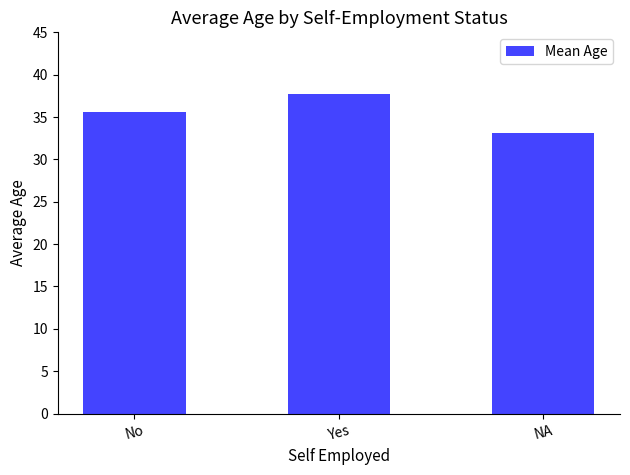

Reading right to left, extract all data points from this chart.

NA=33.1	Yes=37.7	No=35.6